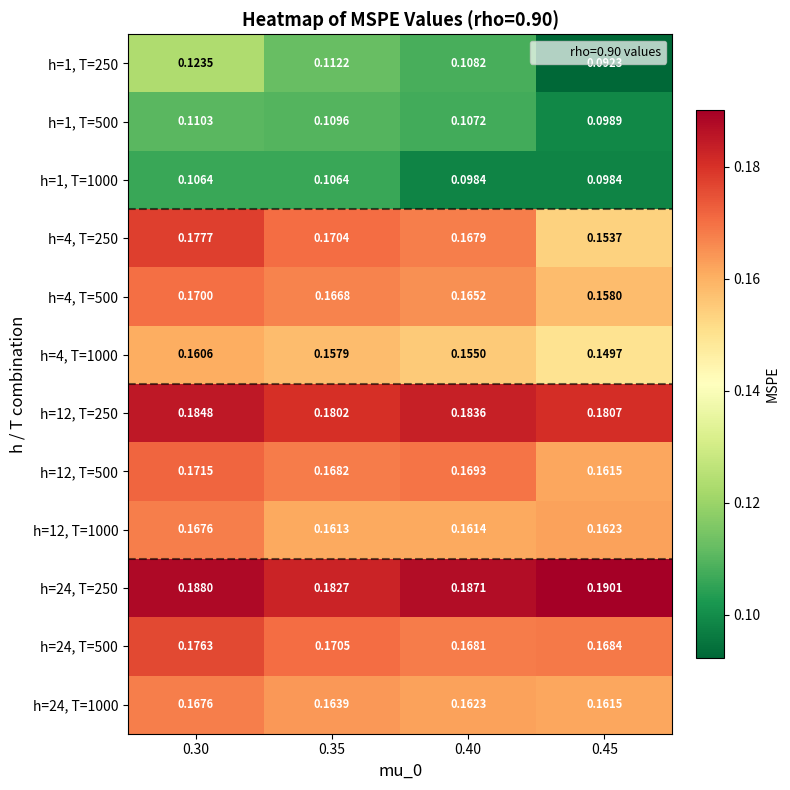

What is the total value across all series at 0.35?

1.9